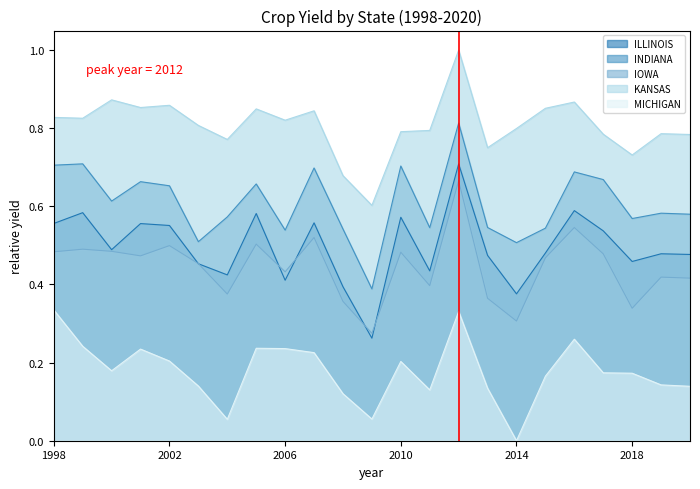

Rank the series by their maximum value, from highest to lowest.

KANSAS, INDIANA, ILLINOIS, IOWA, MICHIGAN